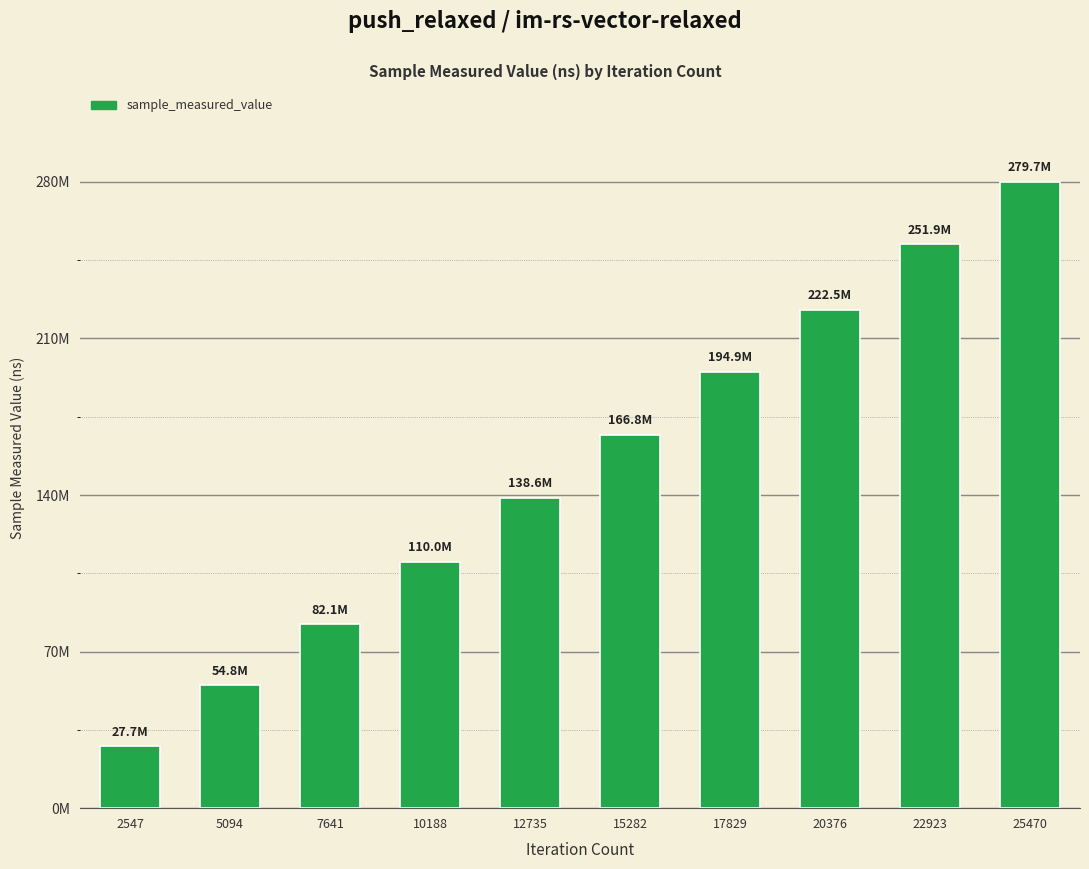

What is the sum of the values at 5094 and 12735?

193451946